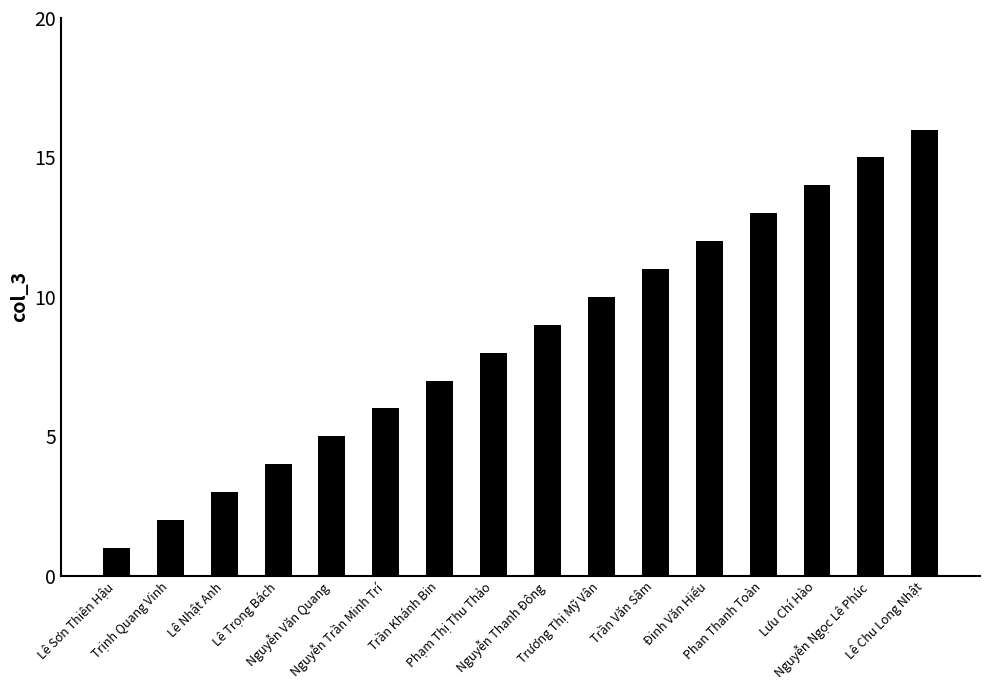

Are the bars grouped side by side (vs. stacked)?

No